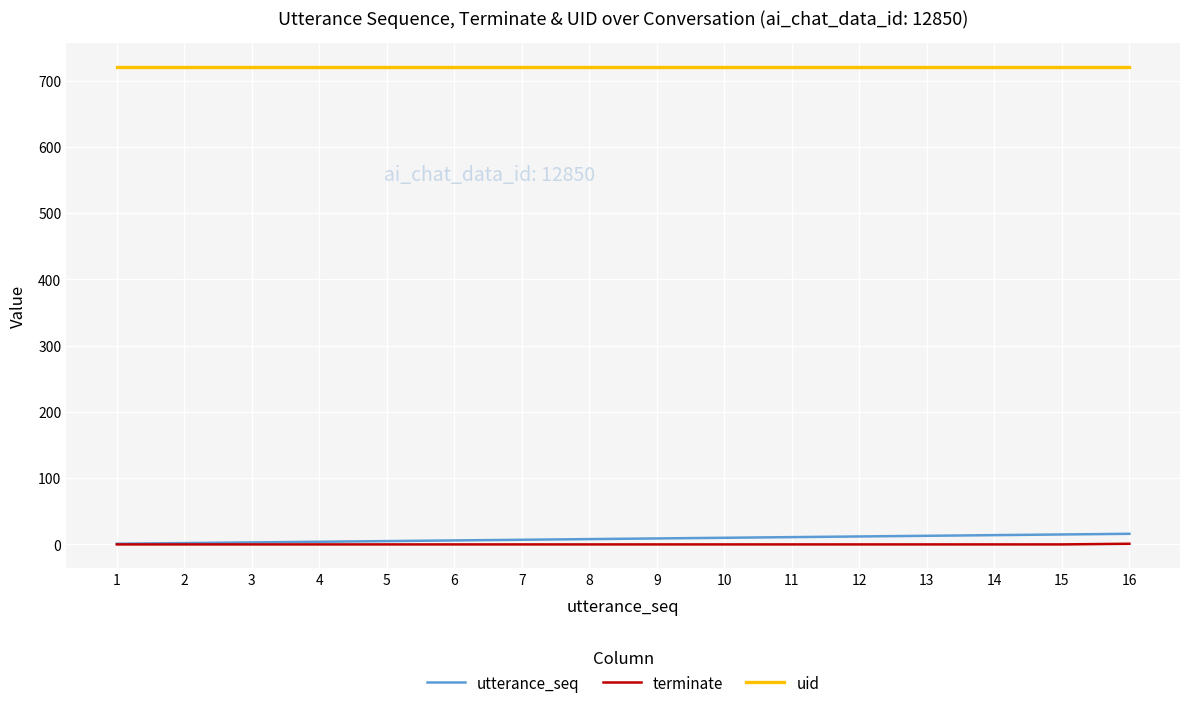

Is the value of terminate at 8 greater than the value of uid at 16?

No